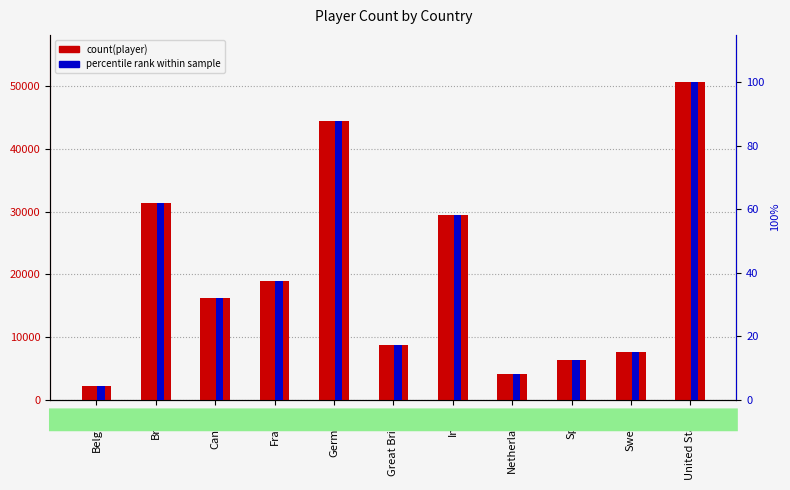

Is it true that count(player) equals 8663.6 at Great Britain?

True